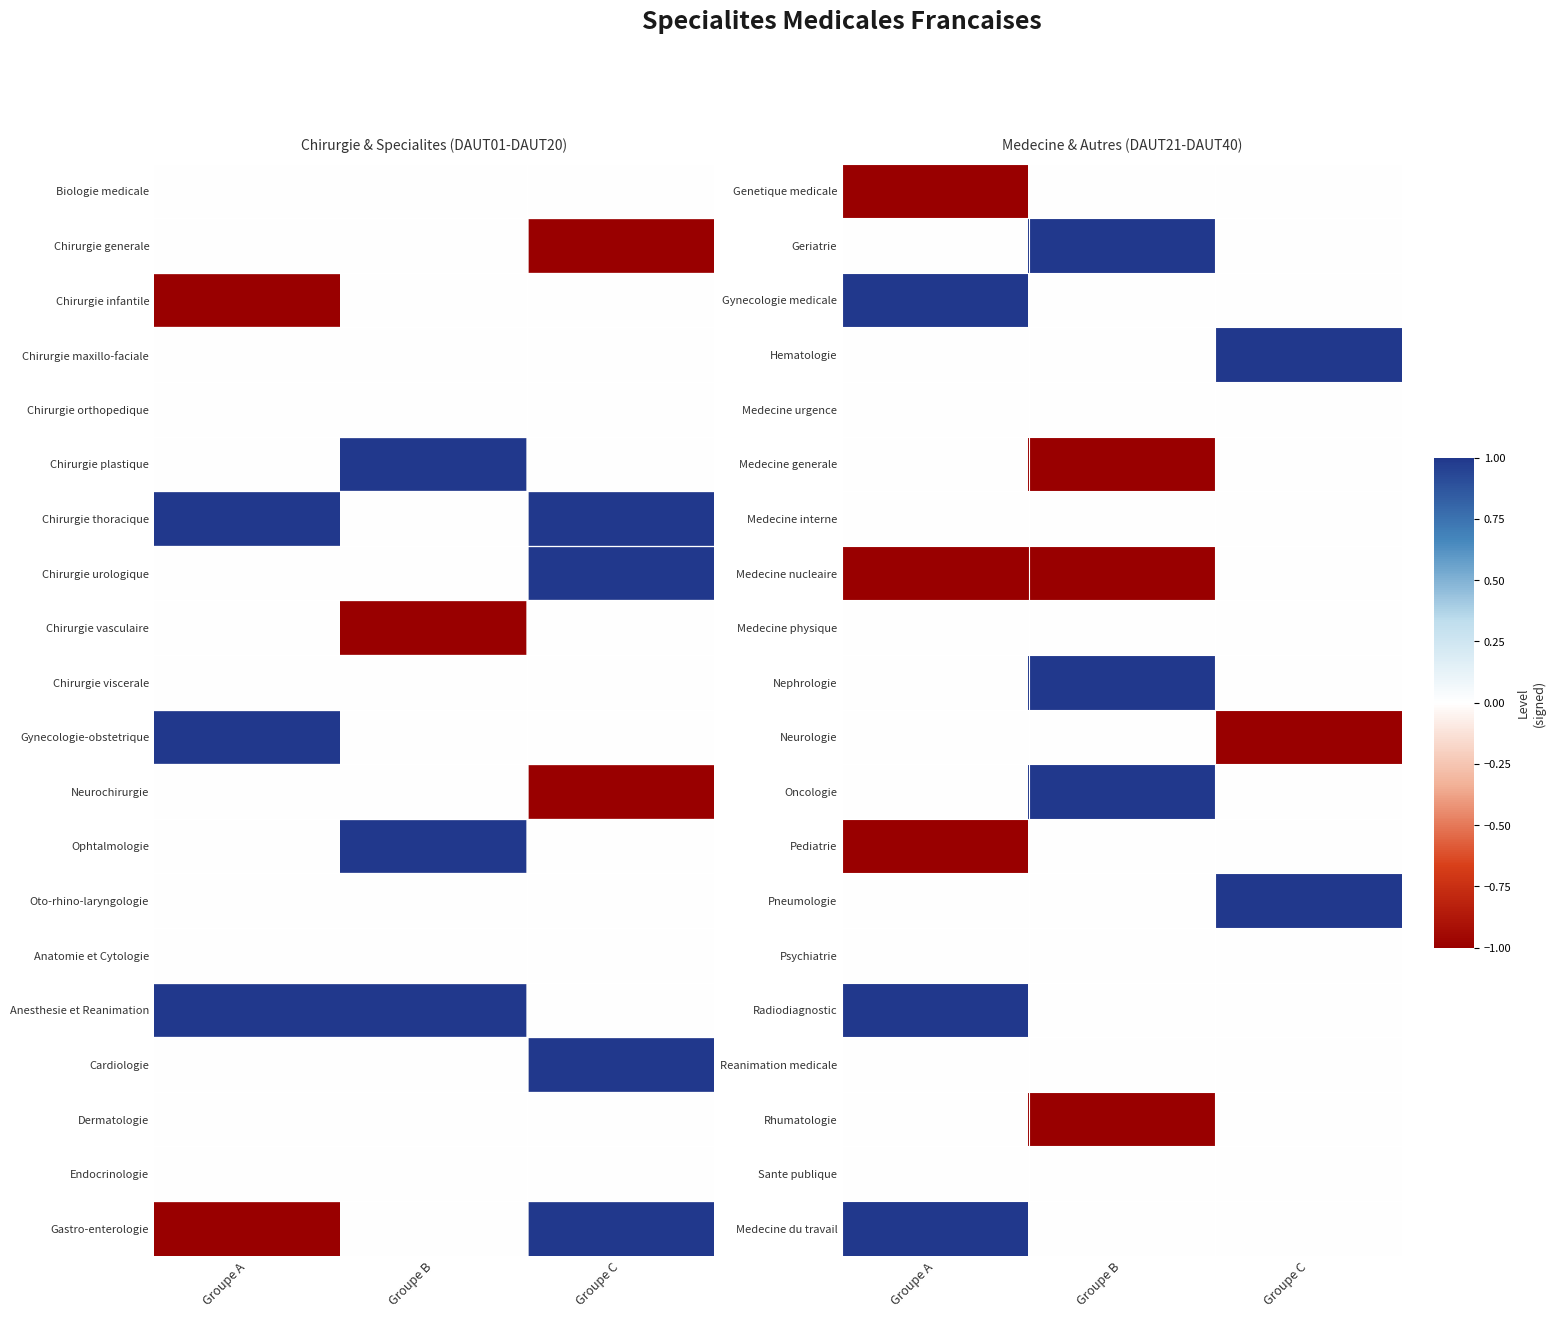

What is the difference between the highest and lowest values at Groupe B?

2